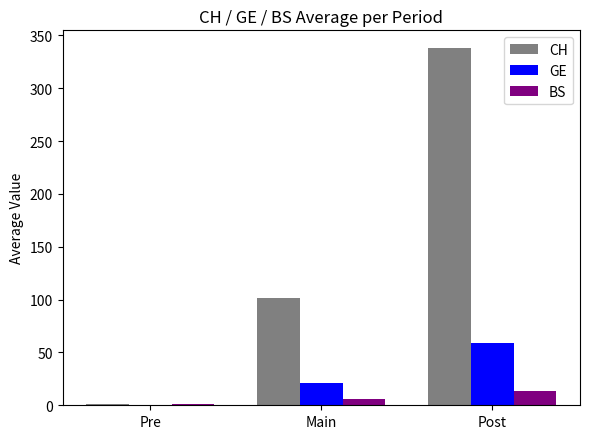

At which category is the sum across all series the highest?

Post